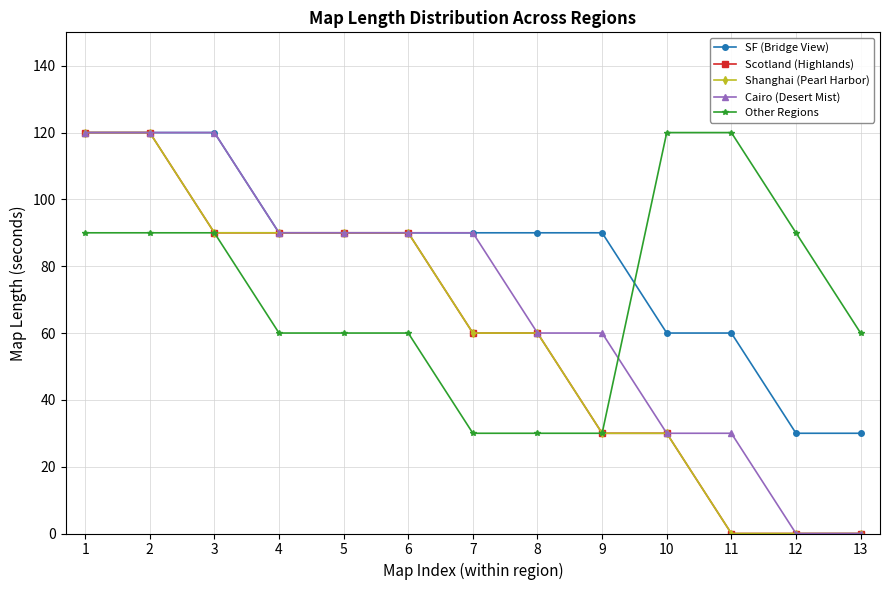

Is this an area chart (filled region under the line)?

No